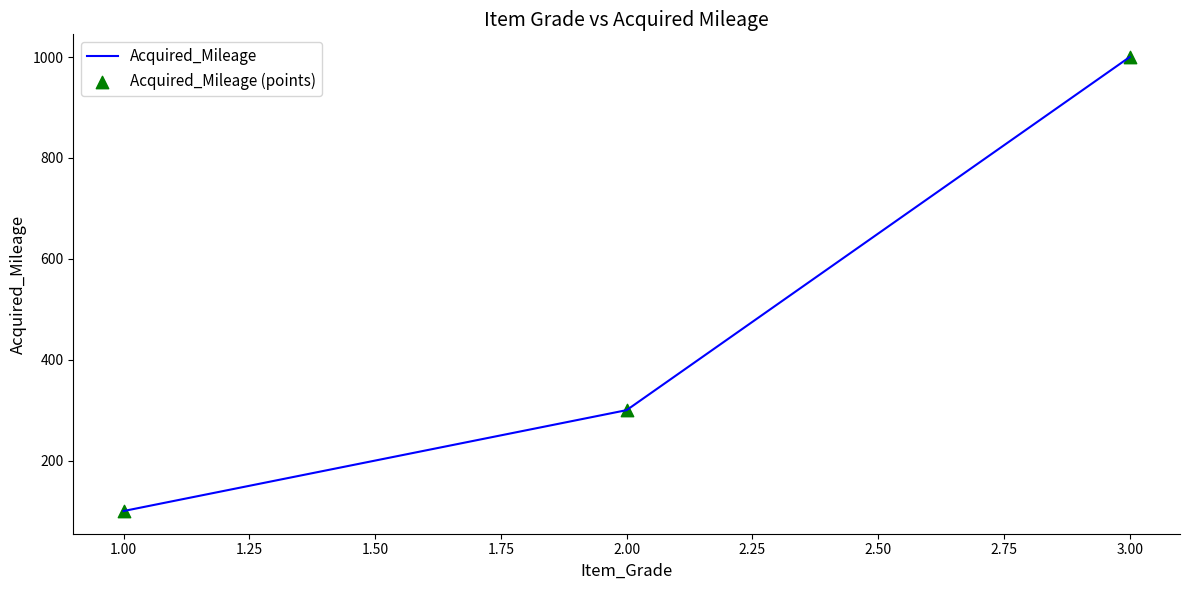

What is the sum of the values at 3.00 and 2.00?

1300